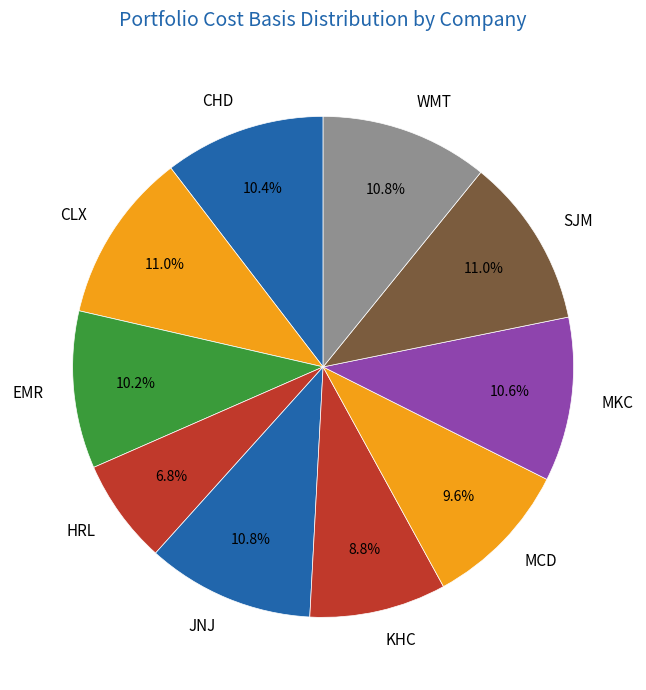

Is there a majority slice in this chart?

No